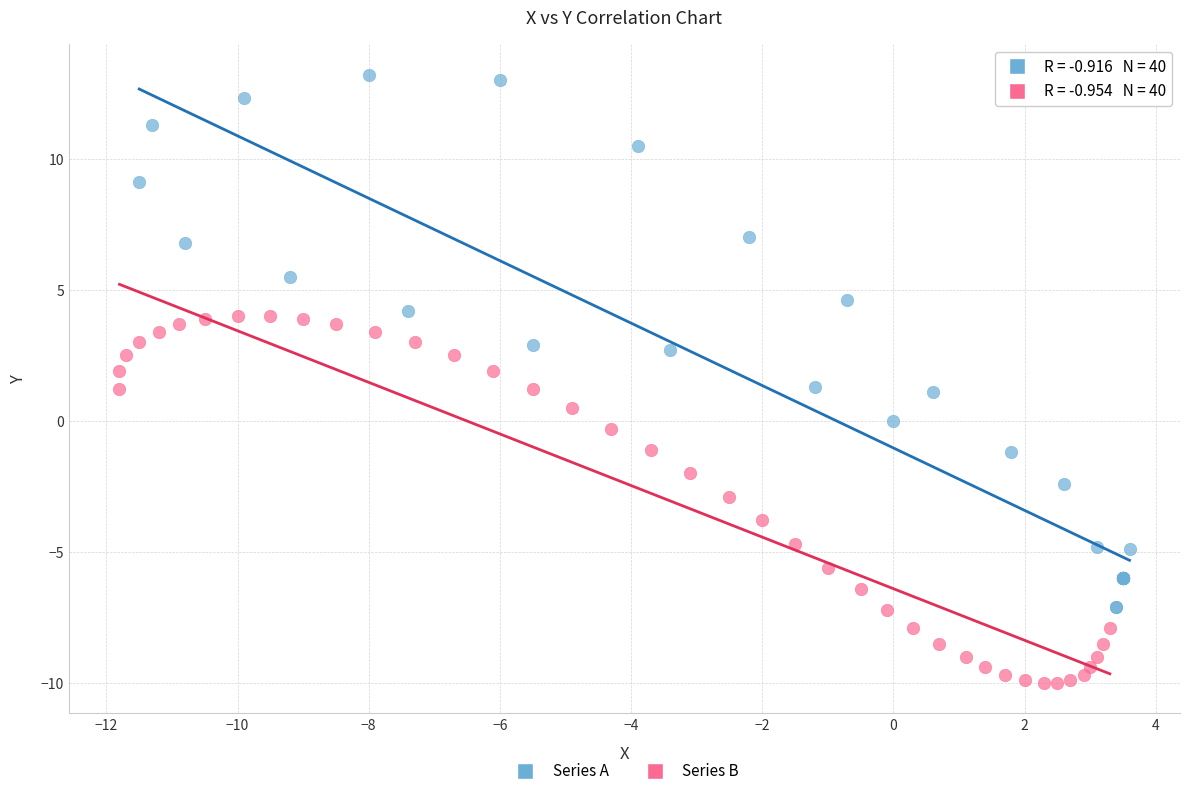

Which series contains the lowest Y value?

Series B